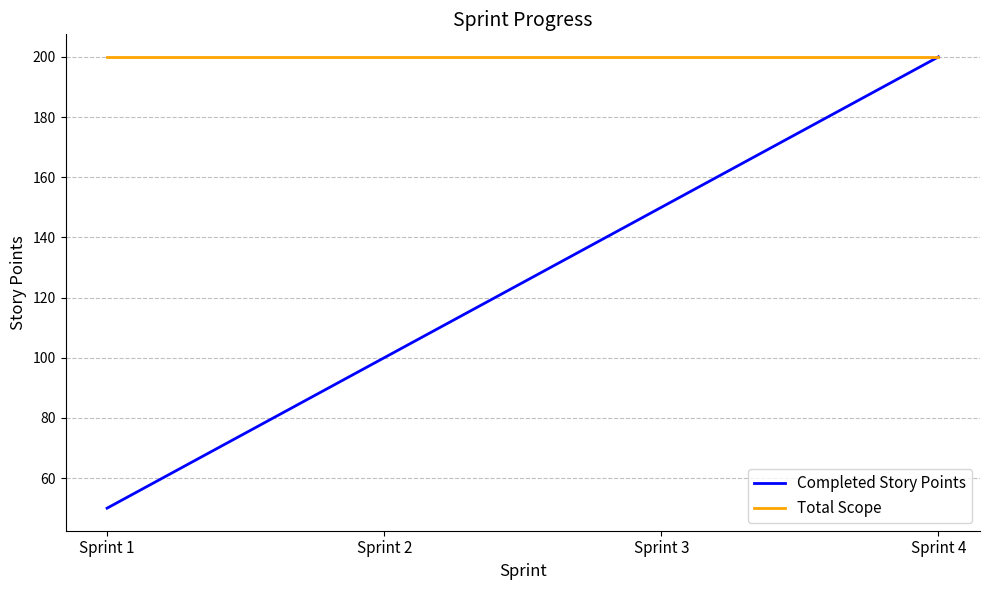

Which series has the largest total across all categories?

Total Scope